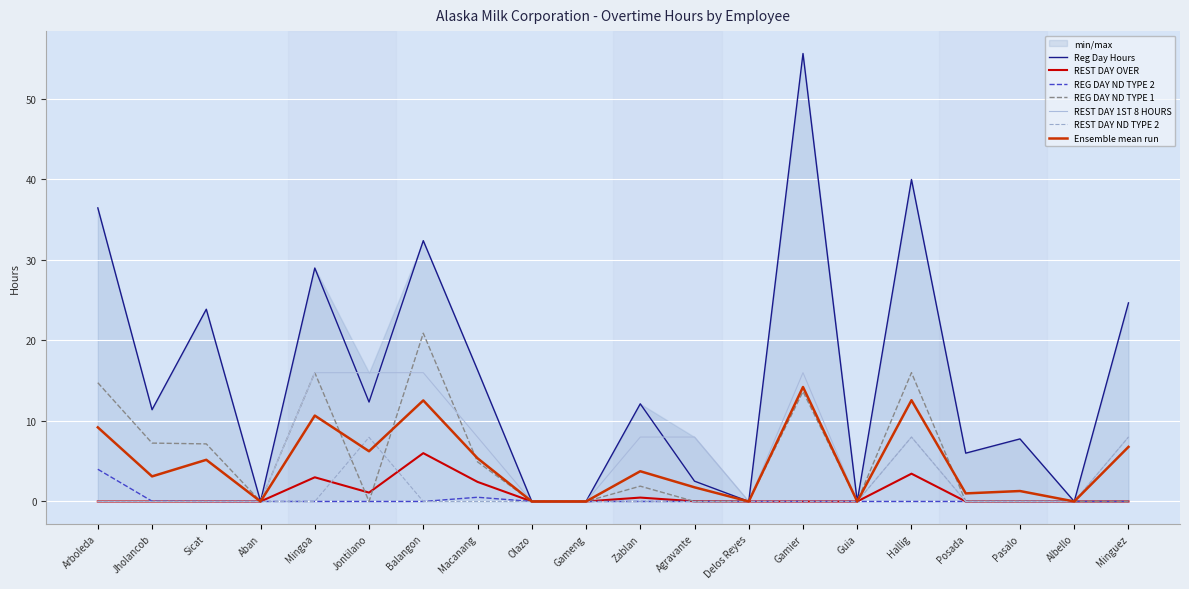

What is the difference between the maximum and minimum values in the REG DAY ND TYPE 1 series?

20.9